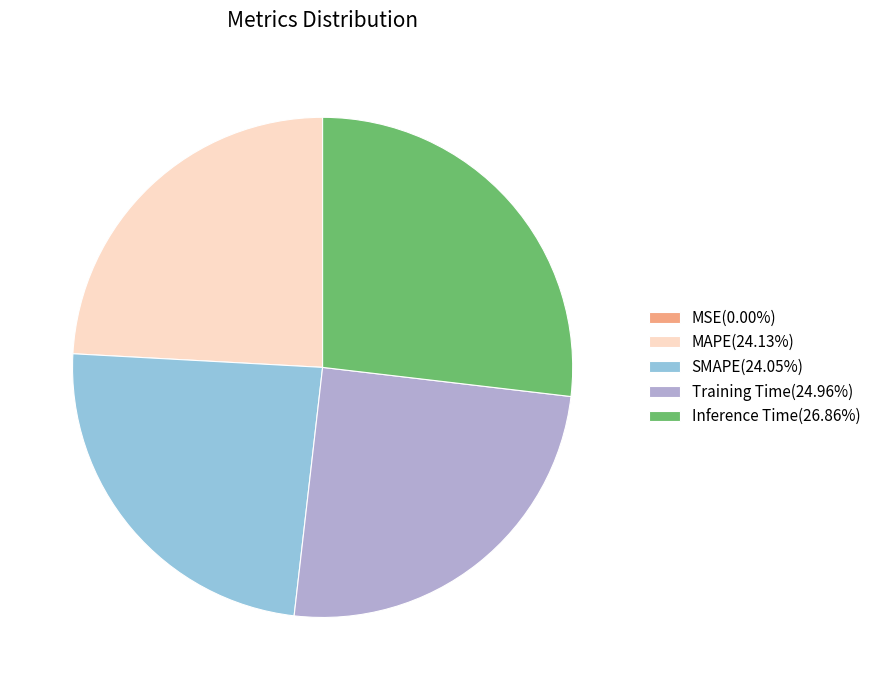

Is there a majority slice in this chart?

No